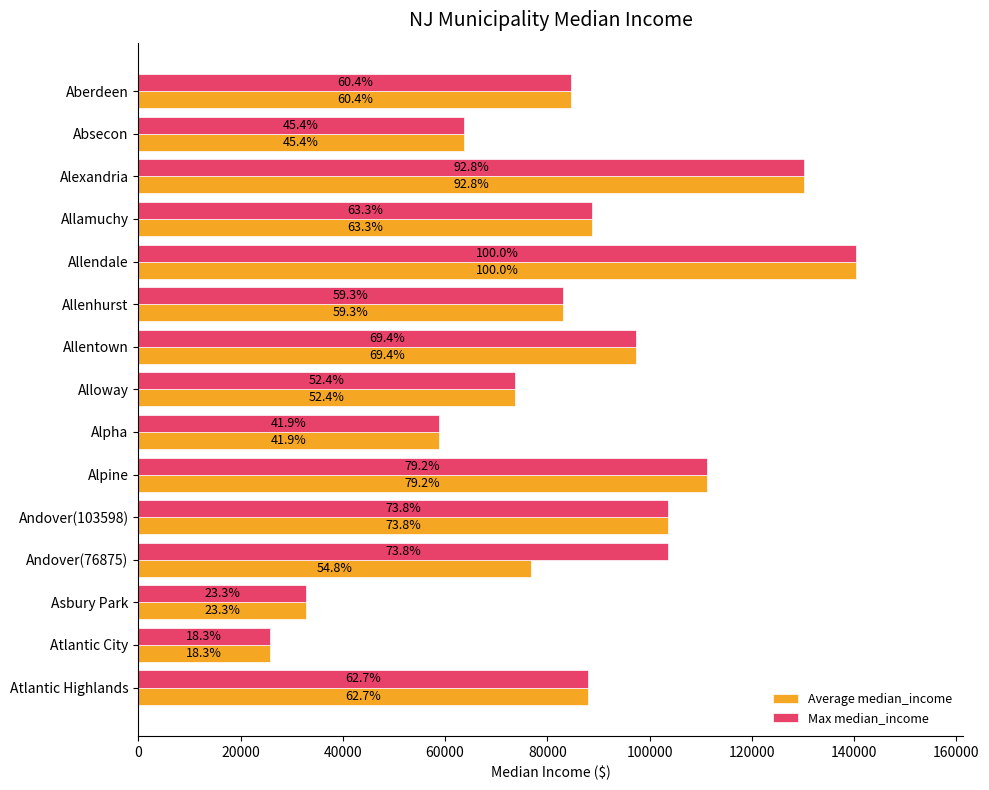

What are all the series names shown in the legend?

Average median_income, Max median_income